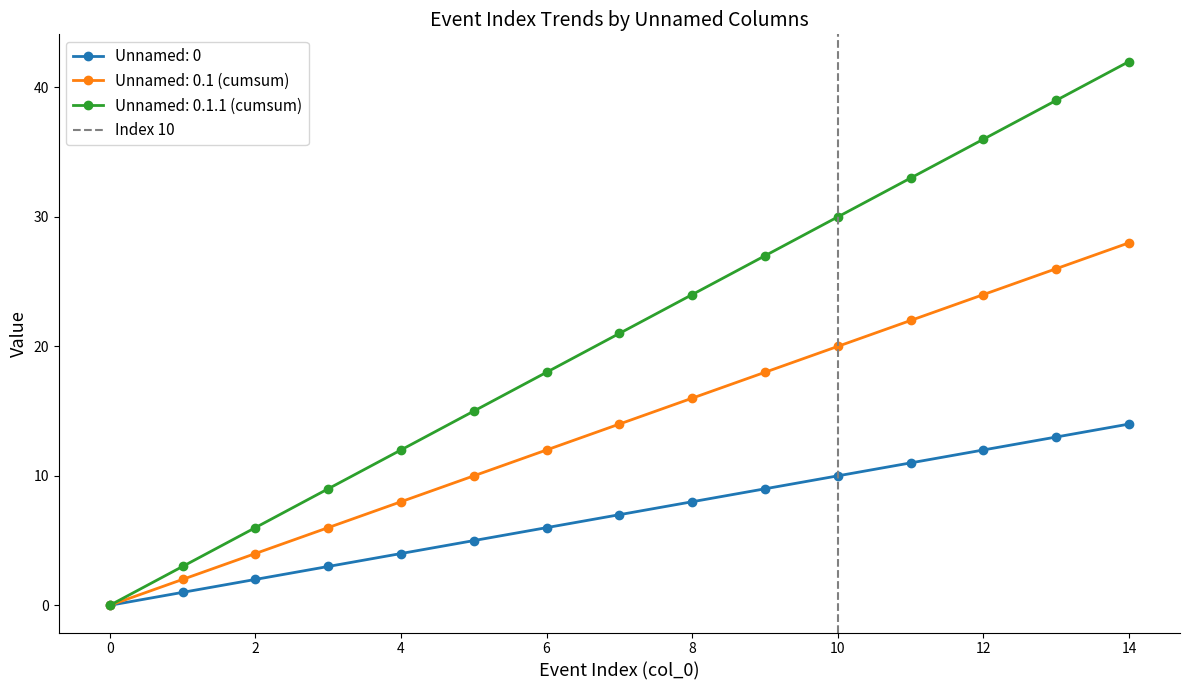

True or false: Unnamed: 0.1.1 (cumsum) has a value of 13 at 14.

False